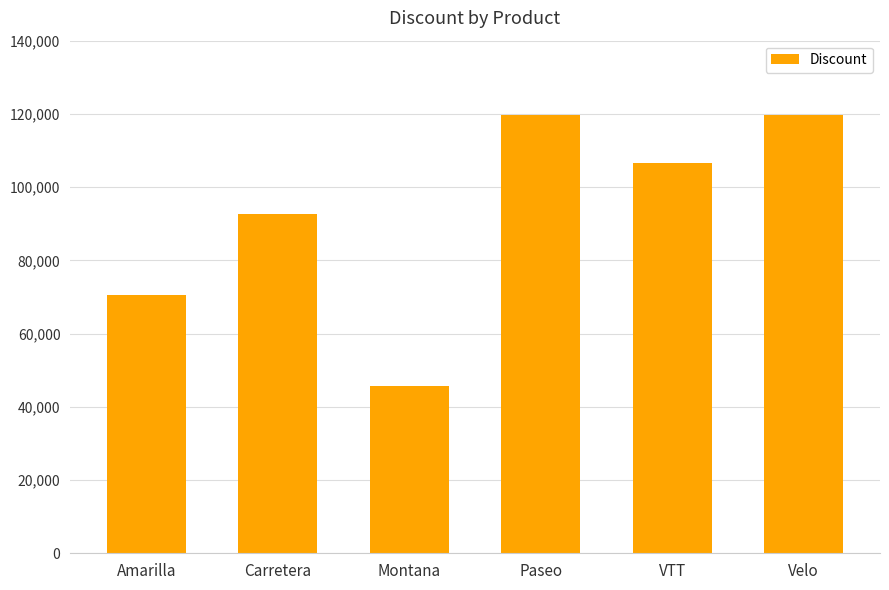

How many data points are less than 106722?

3